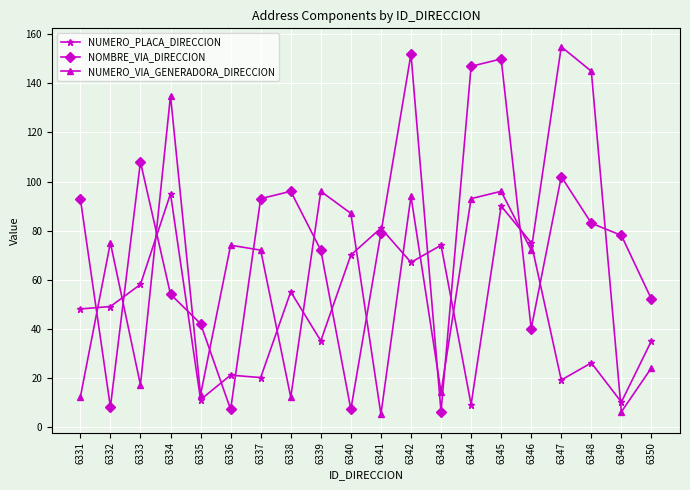

At which label does NUMERO_PLACA_DIRECCION reach its peak?

6334